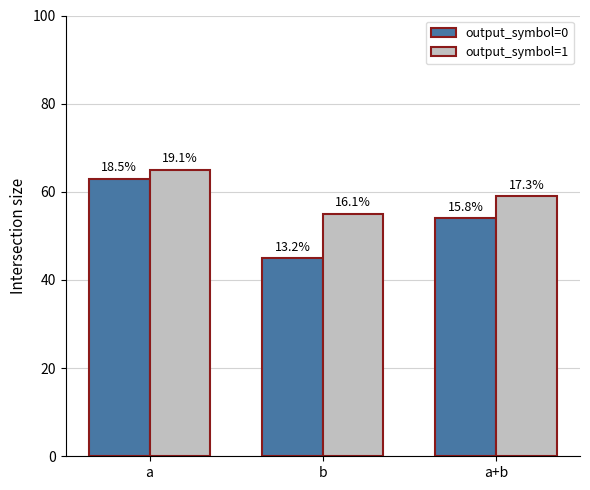

What are all the series names shown in the legend?

output_symbol=0, output_symbol=1